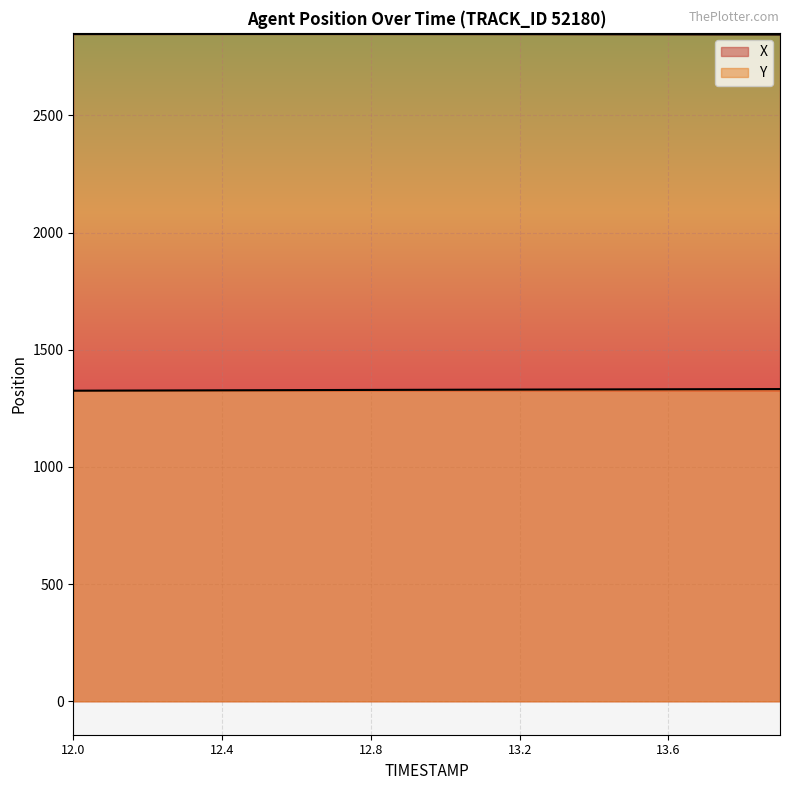

At which category does X reach its first local peak?

12.5